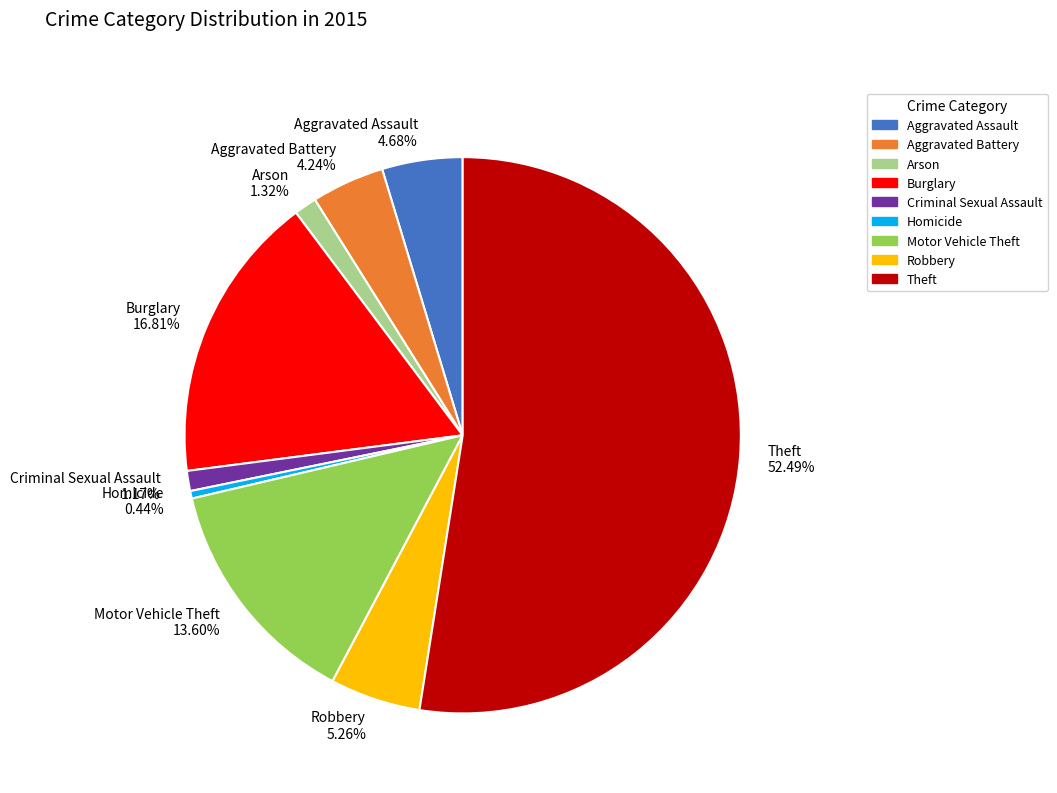

To the nearest percent, what portion does Aggravated Battery represent?

4%